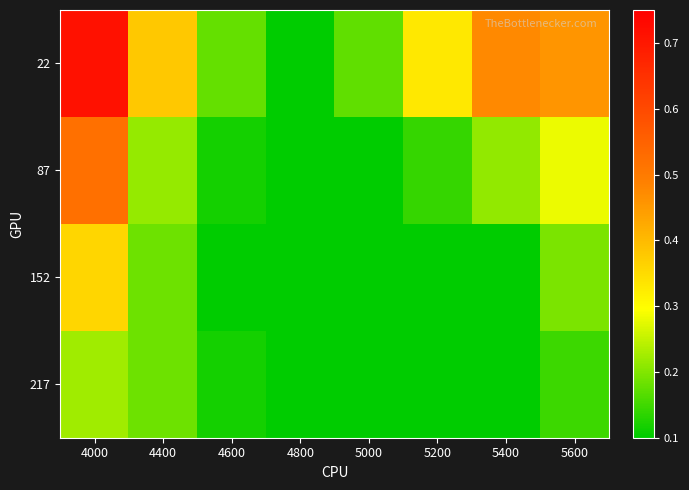

At how many categories does at least one series exceed 0?

8